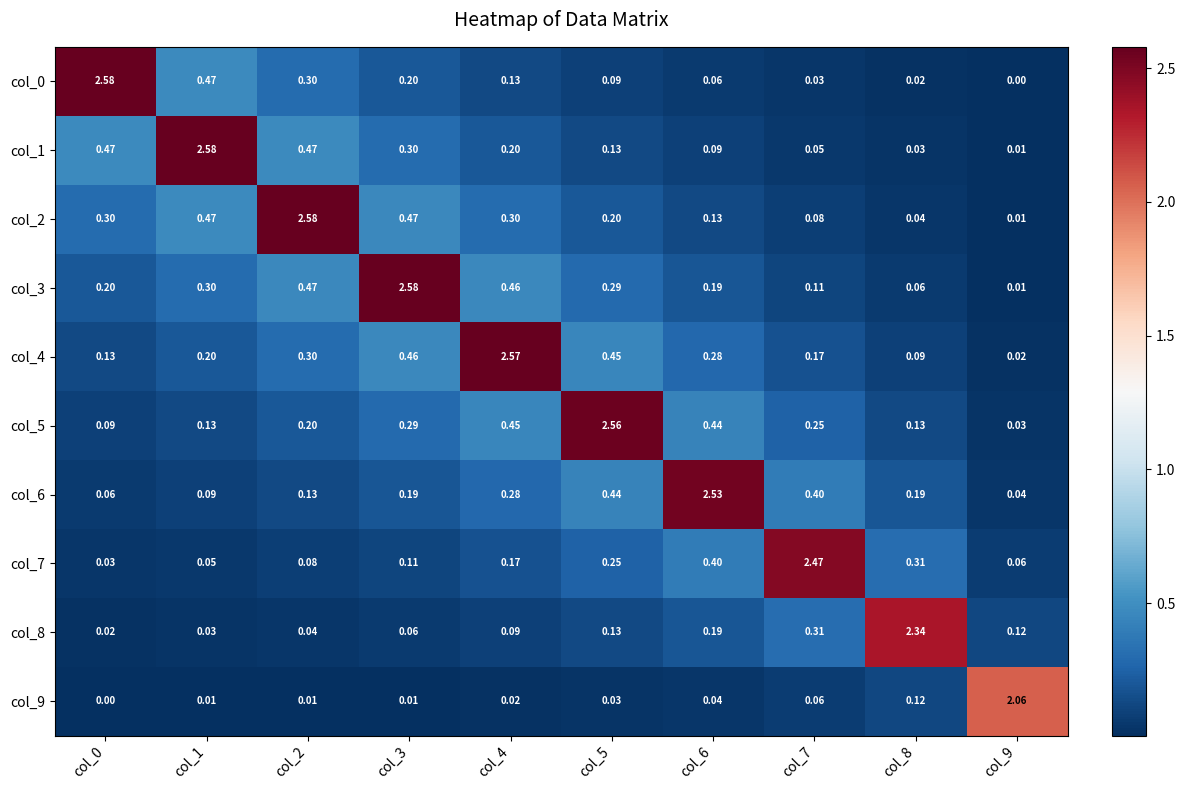

Is the value of col_3 at col_9 greater than the value of col_8 at col_2?

No